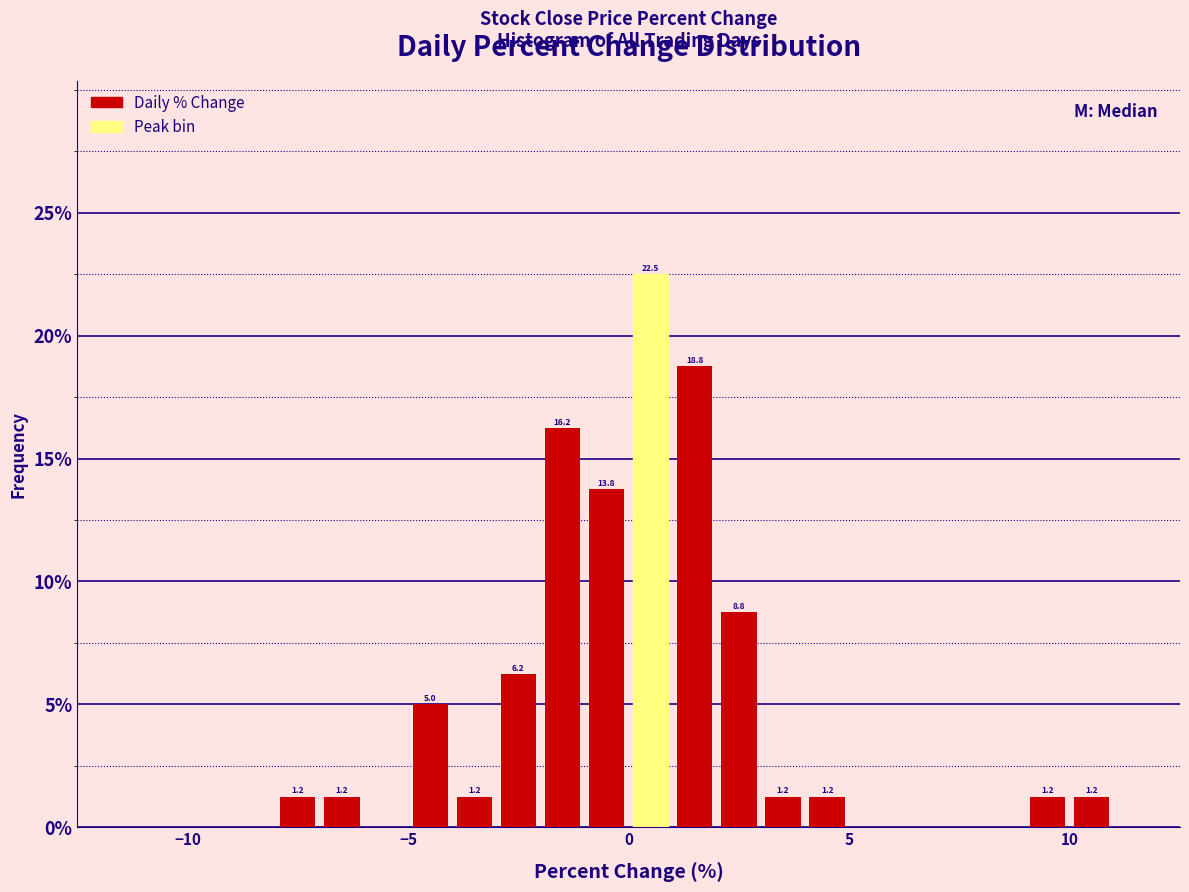

Around what value on the x-axis is the tallest bar? Give the approximate position of its centre, as read against the axis.

0.5